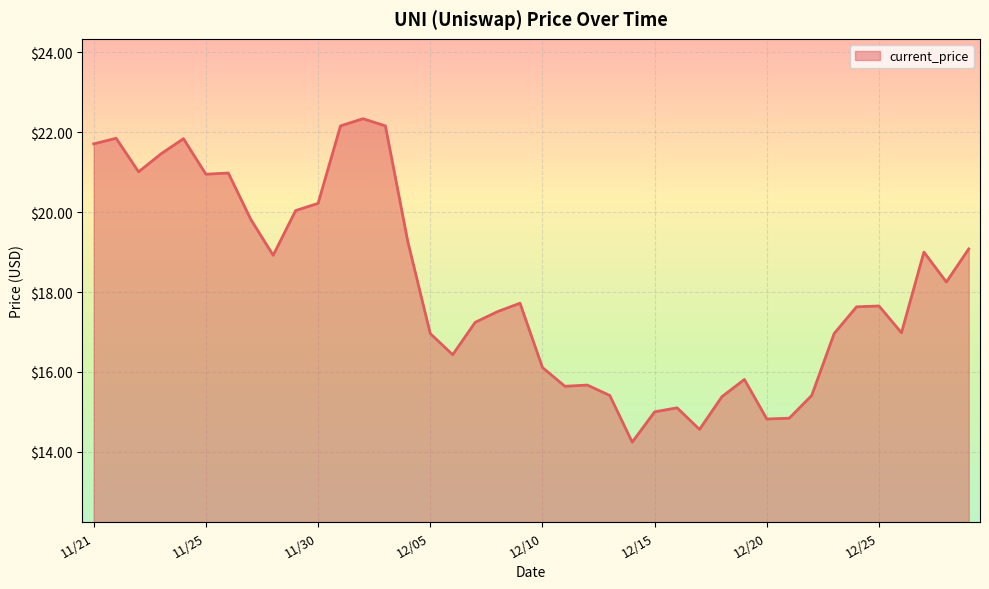

What is the maximum value shown in the chart?

22.3